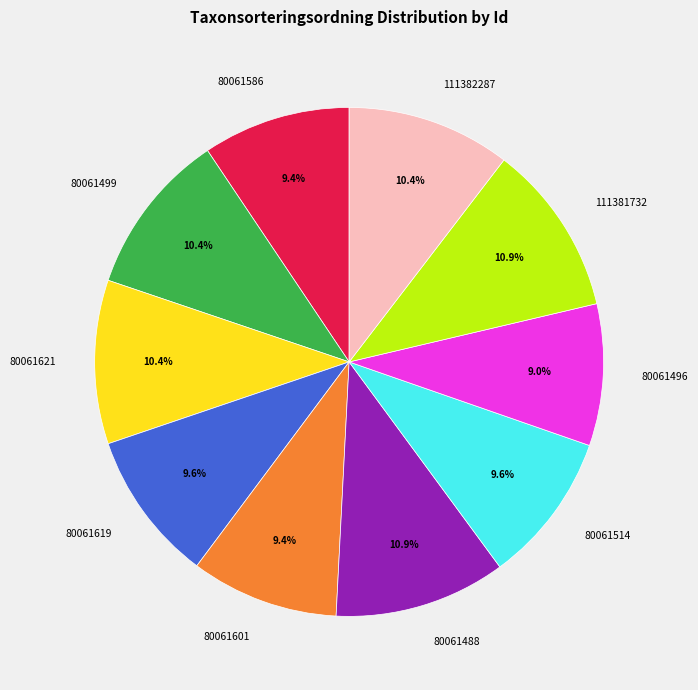

Is there any slice that represents more than half of the pie?

No